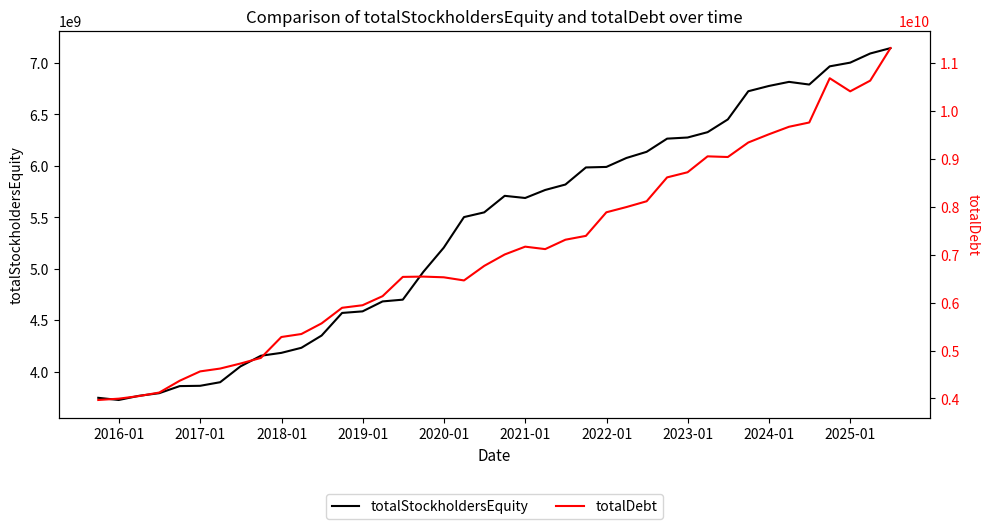

What is the sum of all totalStockholdersEquity values?

215187100000